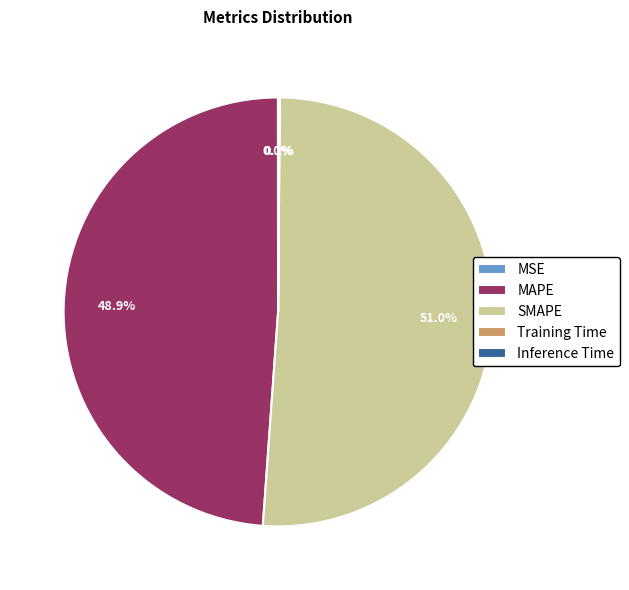

Do MAPE and SMAPE together represent more than half of the pie?

Yes